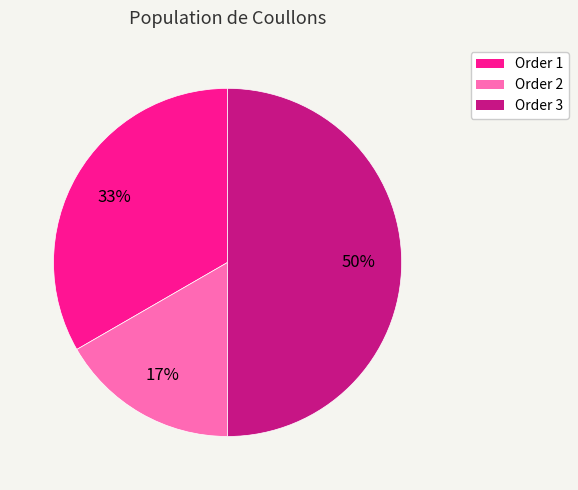

Does Order 1 represent more than half of the total?

No